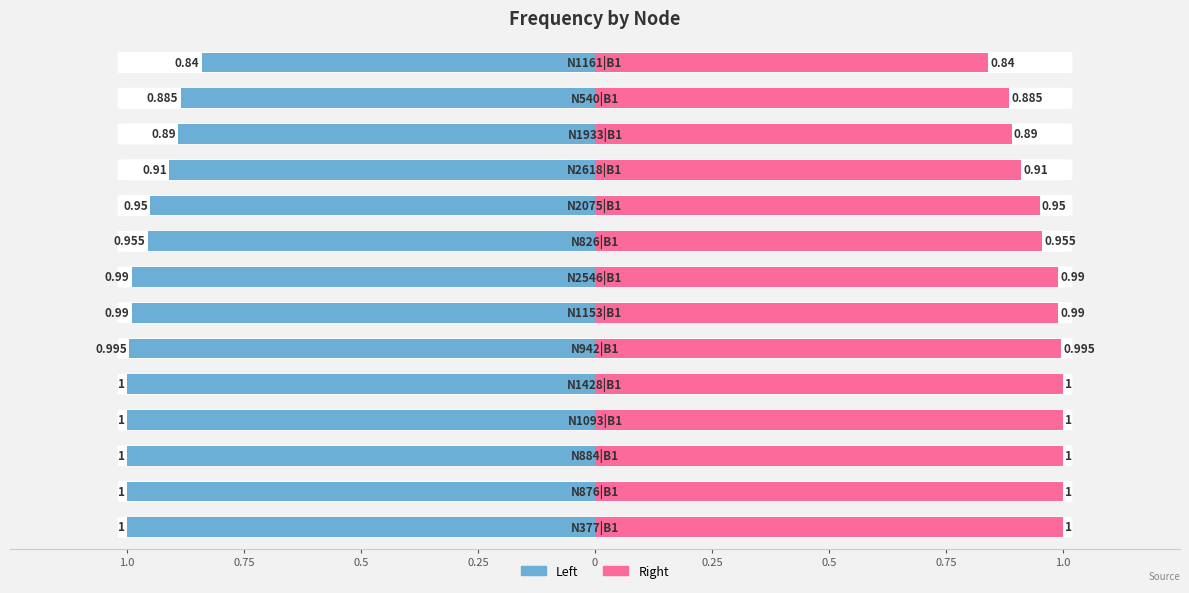

What is the difference between the highest and lowest values at 0.75?

2.0